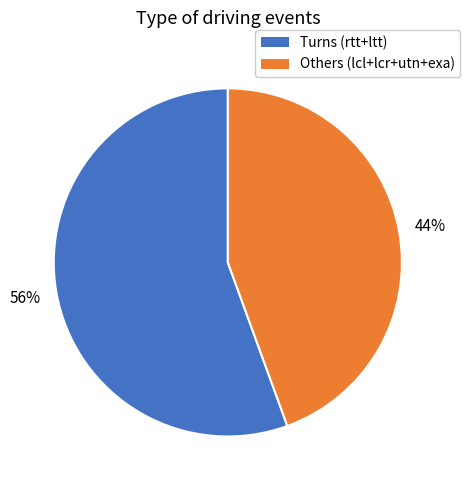

How many segments does this pie chart have?

2